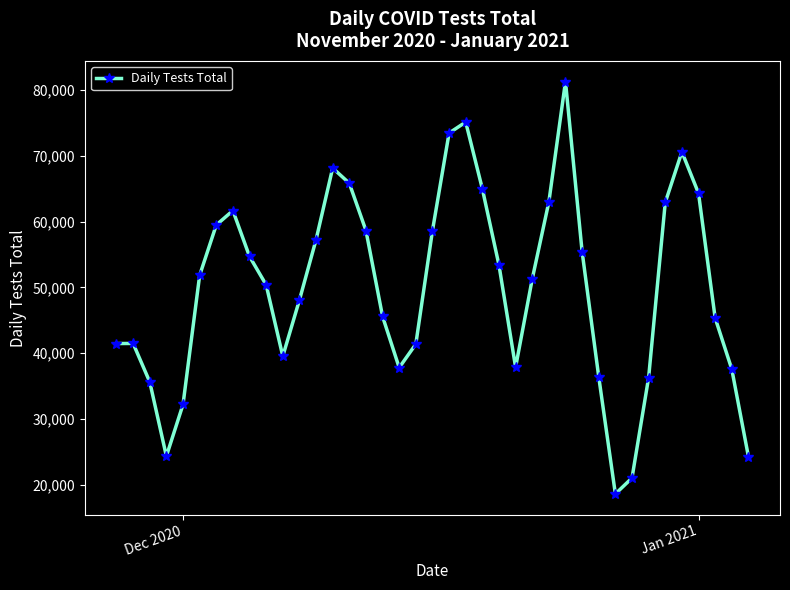

How many points are lower than both their immediate neighbors (excluding endpoints)?

5